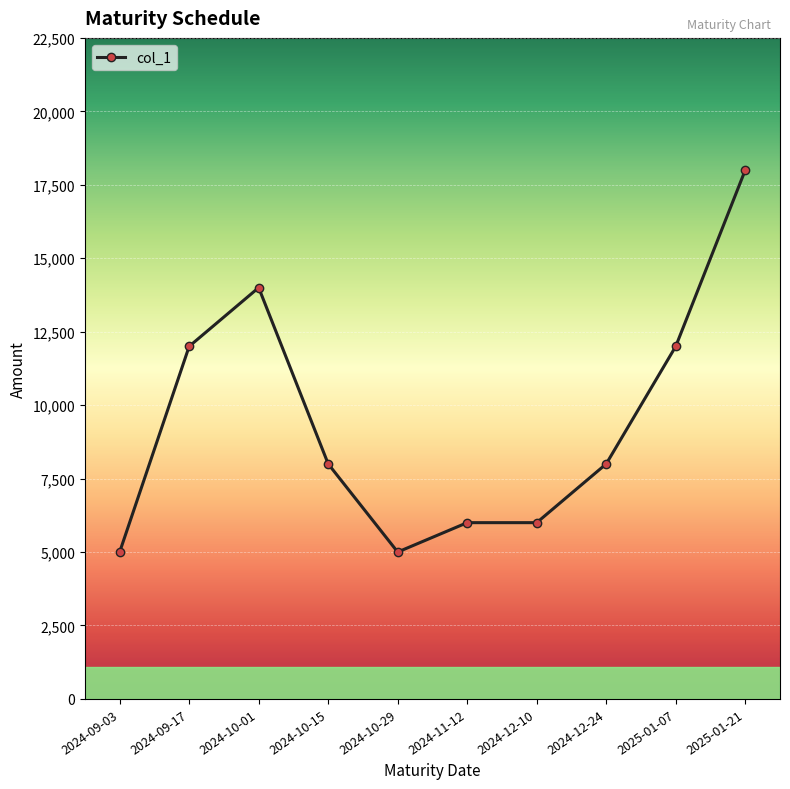

What is the change in value from 2024-10-15 to 2025-01-07?

+4000